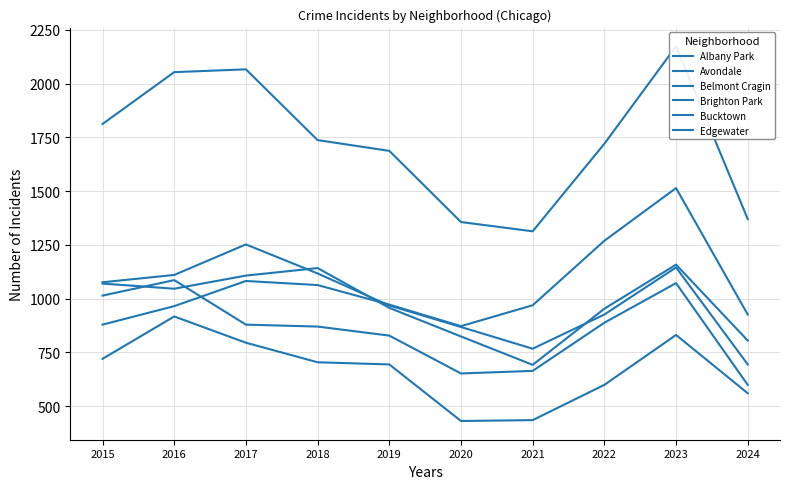

Between which two adjacent categories do Albany Park and Avondale first intersect?

2017 and 2018